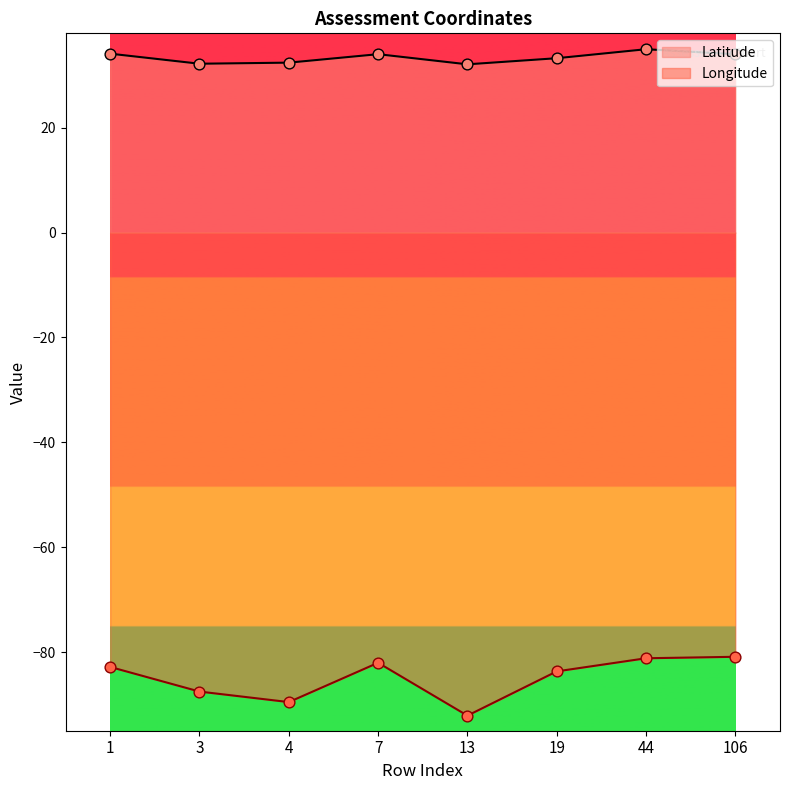

Is the value of Latitude at 7 greater than the value of Longitude at 44?

Yes